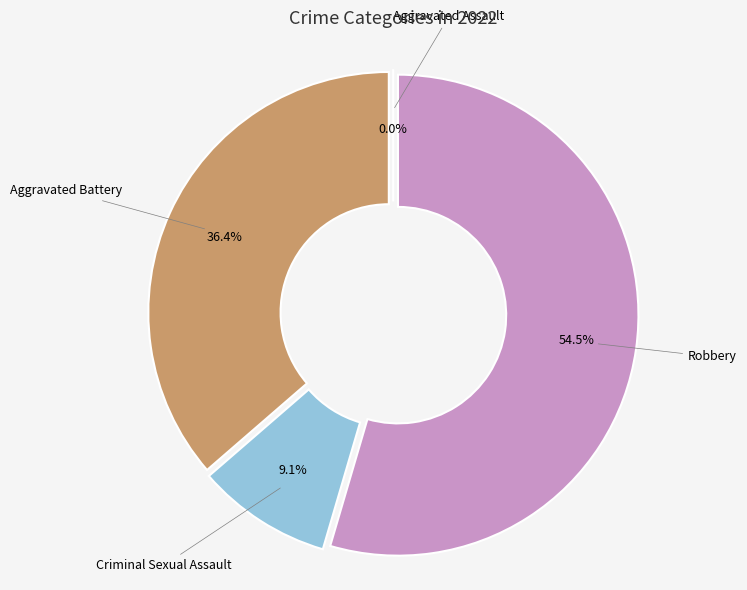

What portion of the pie excludes Criminal Sexual Assault?

90.9%